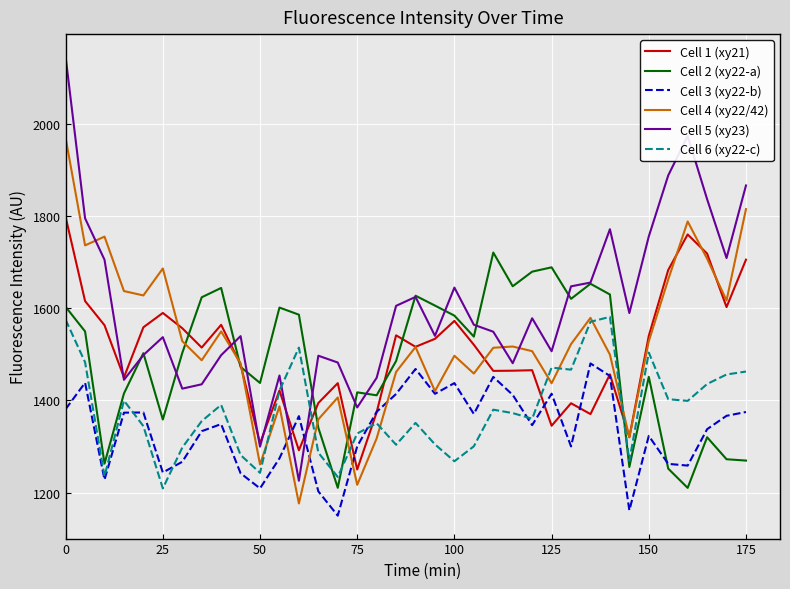

What is the maximum value for Cell 4 (xy22/42)?

1969.7